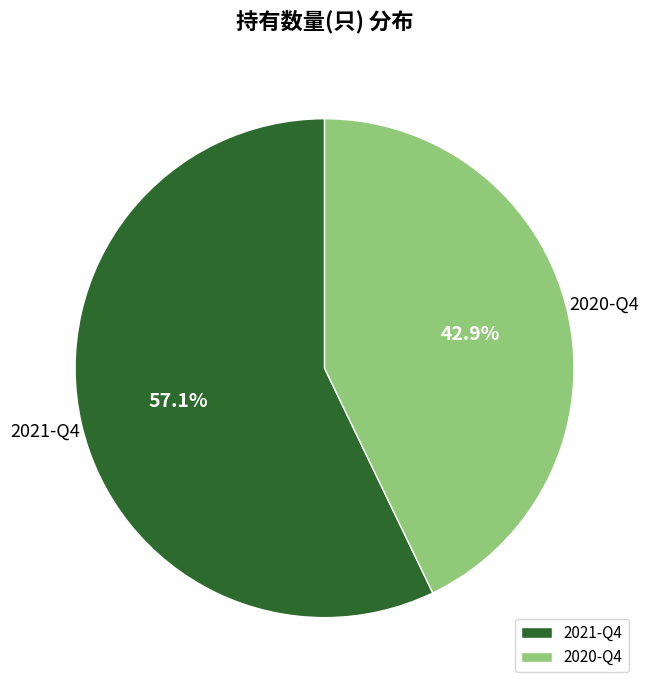

To the nearest percent, what portion does 2021-Q4 represent?

57%